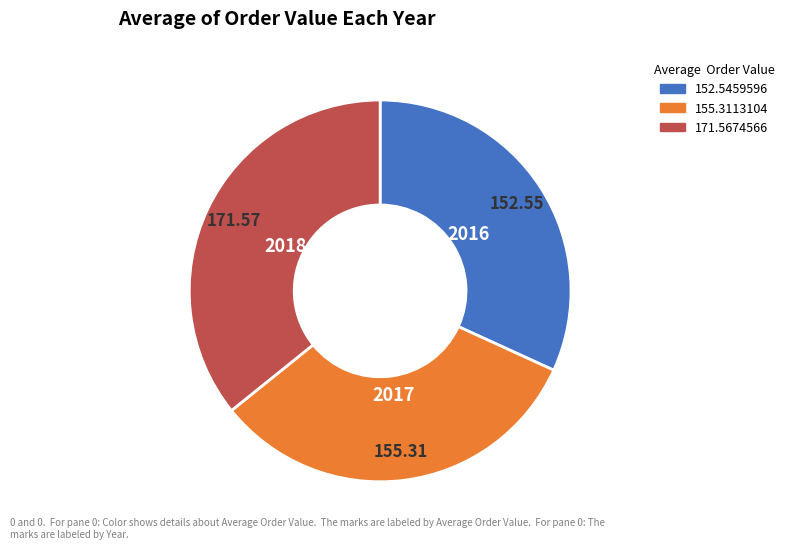

Is there any slice that represents more than half of the pie?

No